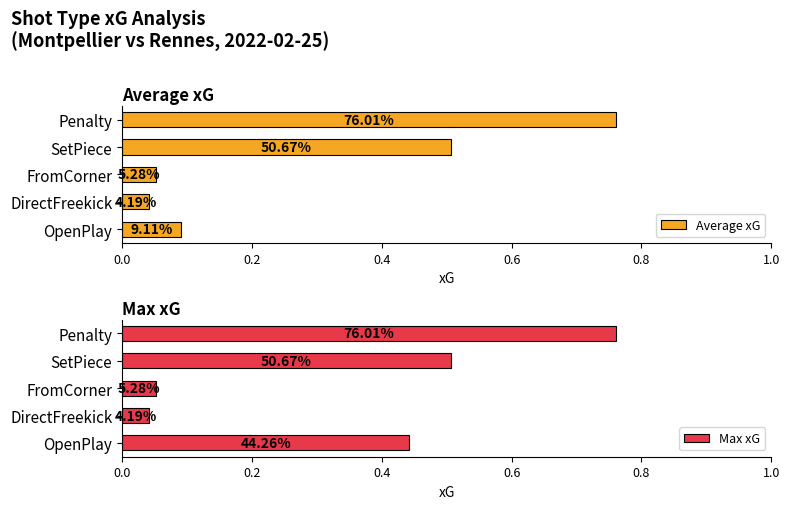

Rank the series by their average value, from lowest to highest.

Average xG, Max xG